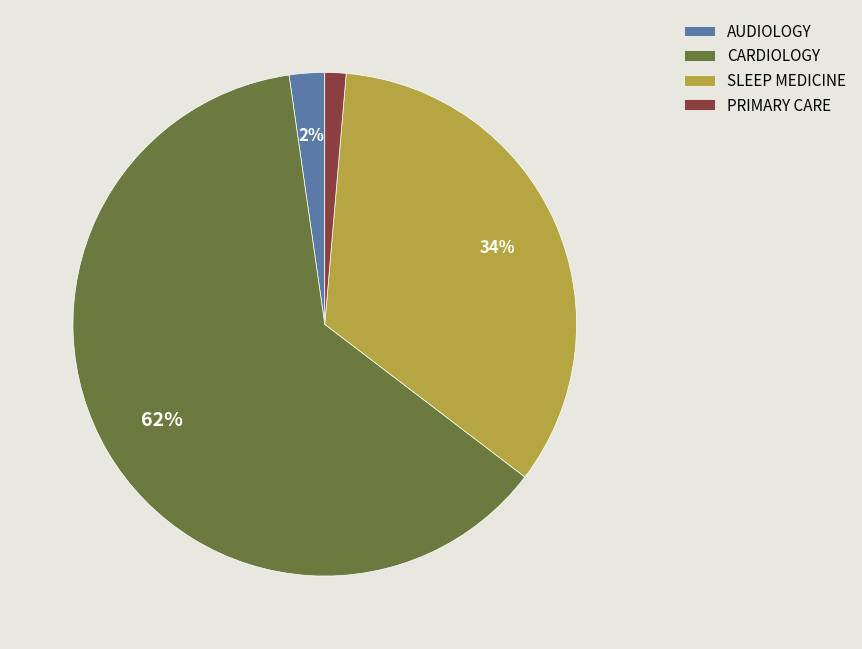

Which has a higher value, PRIMARY CARE or AUDIOLOGY?

AUDIOLOGY